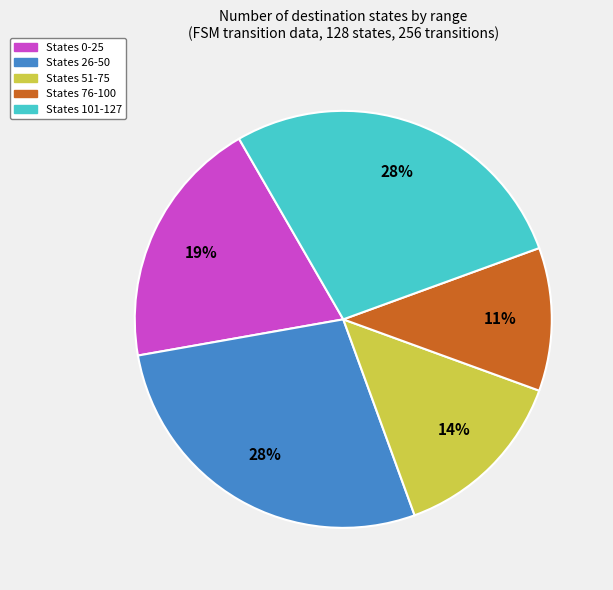

How many slices are in this pie chart?

5